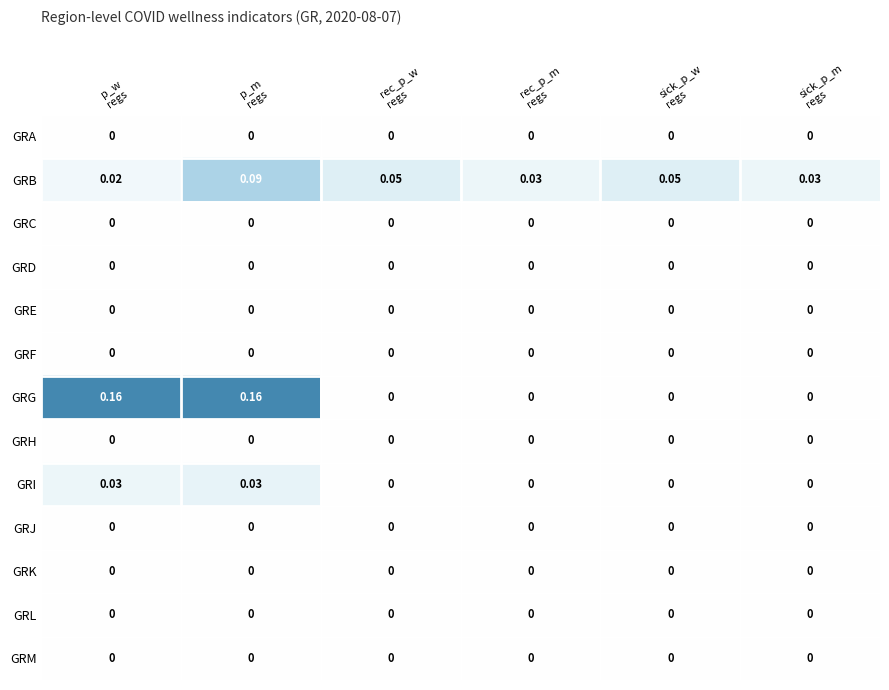

Which series has the largest total across all categories?

GRG